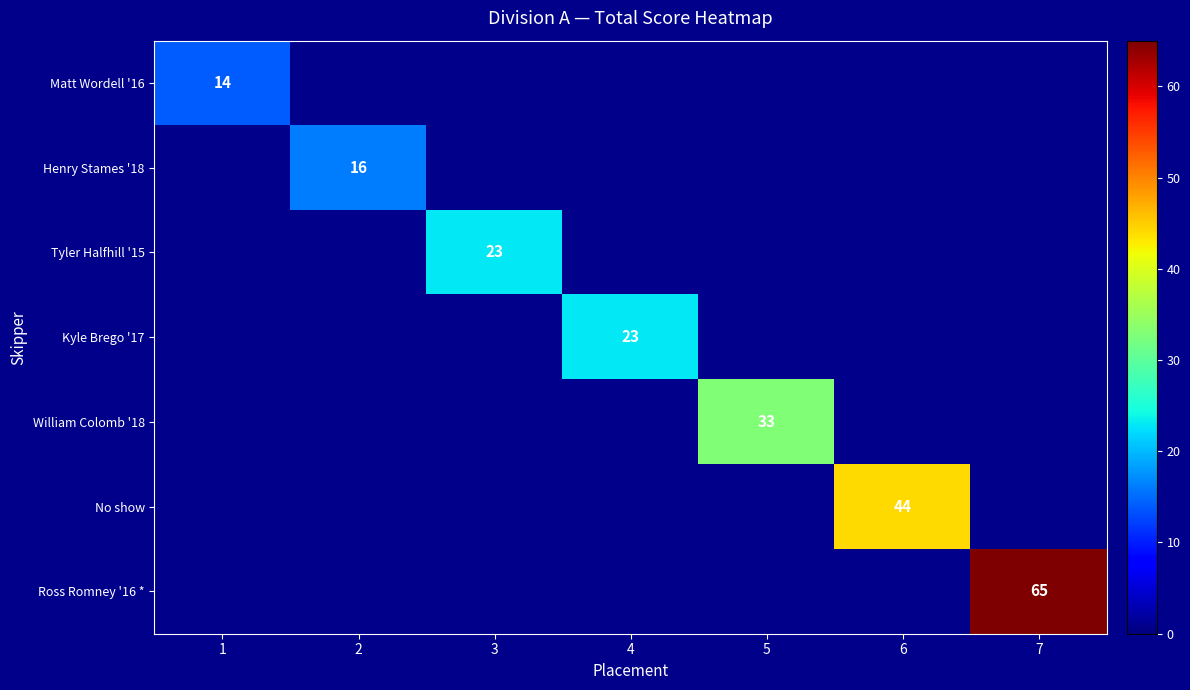

List the series in order of their peak value, lowest first.

Matt Wordell '16, Henry Stames '18, Tyler Halfhill '15, Kyle Brego '17, William Colomb '18, No show, Ross Romney '16 *